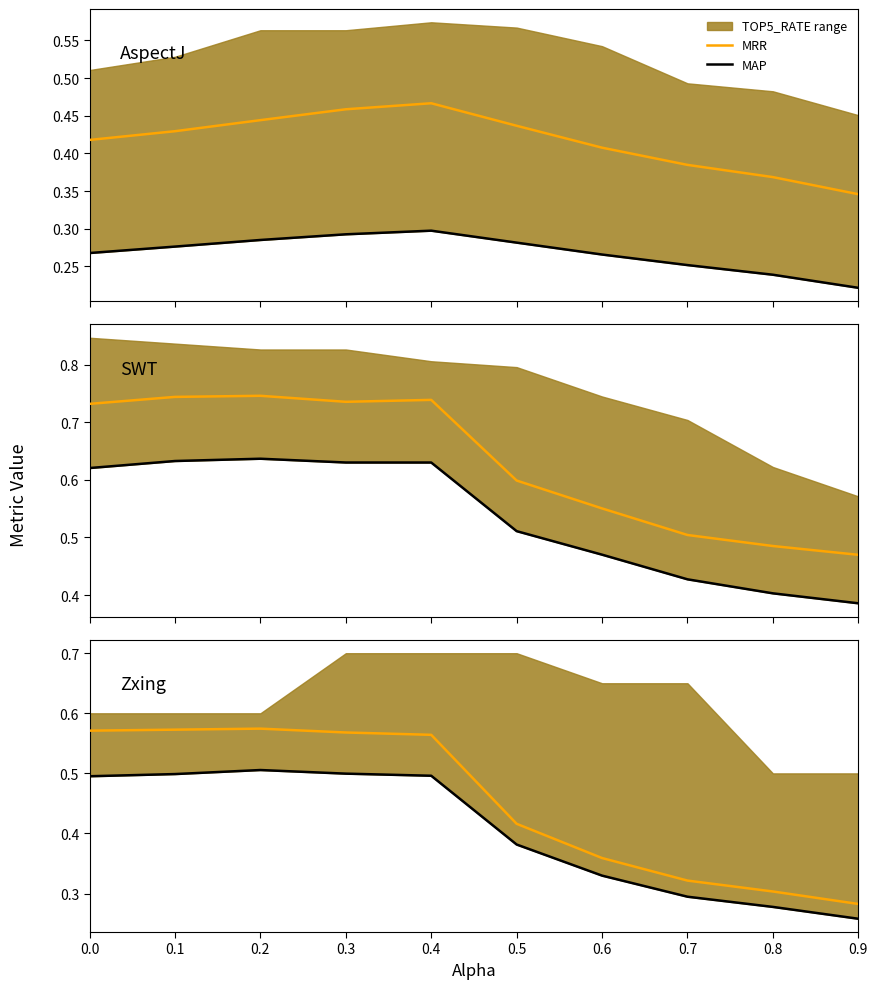

In MAP, how many points are higher than both neighbors (excluding endpoints)?

1